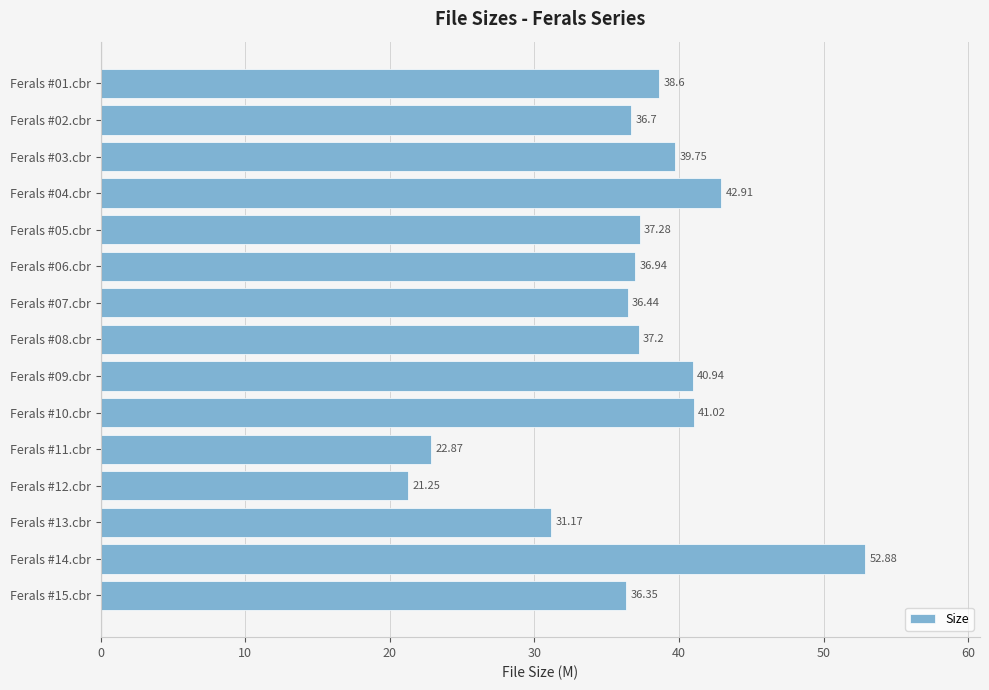

At which label is the value closest to 37?

Ferals #06.cbr